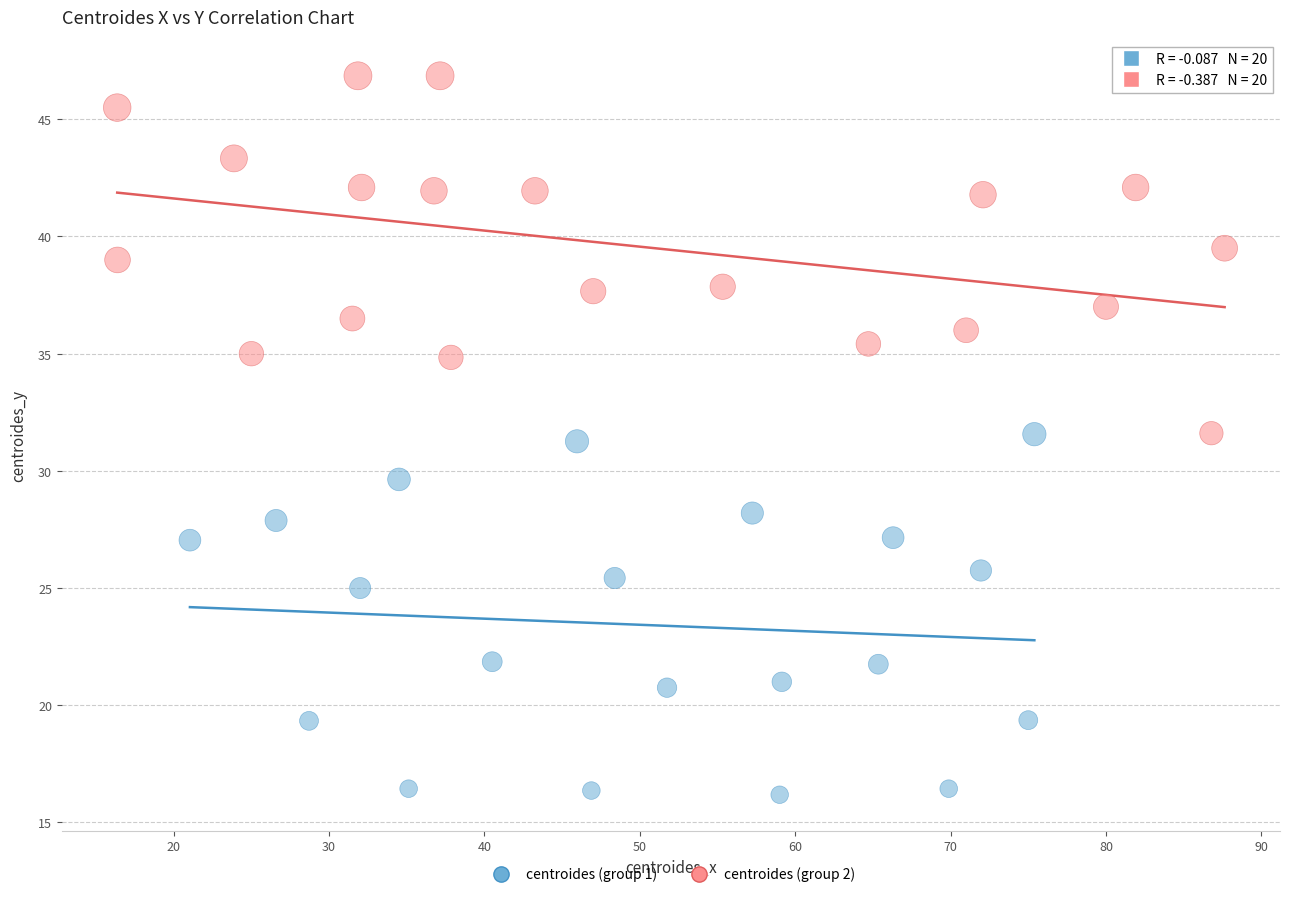

Which series reaches the maximum Y coordinate?

centroides (group 2)